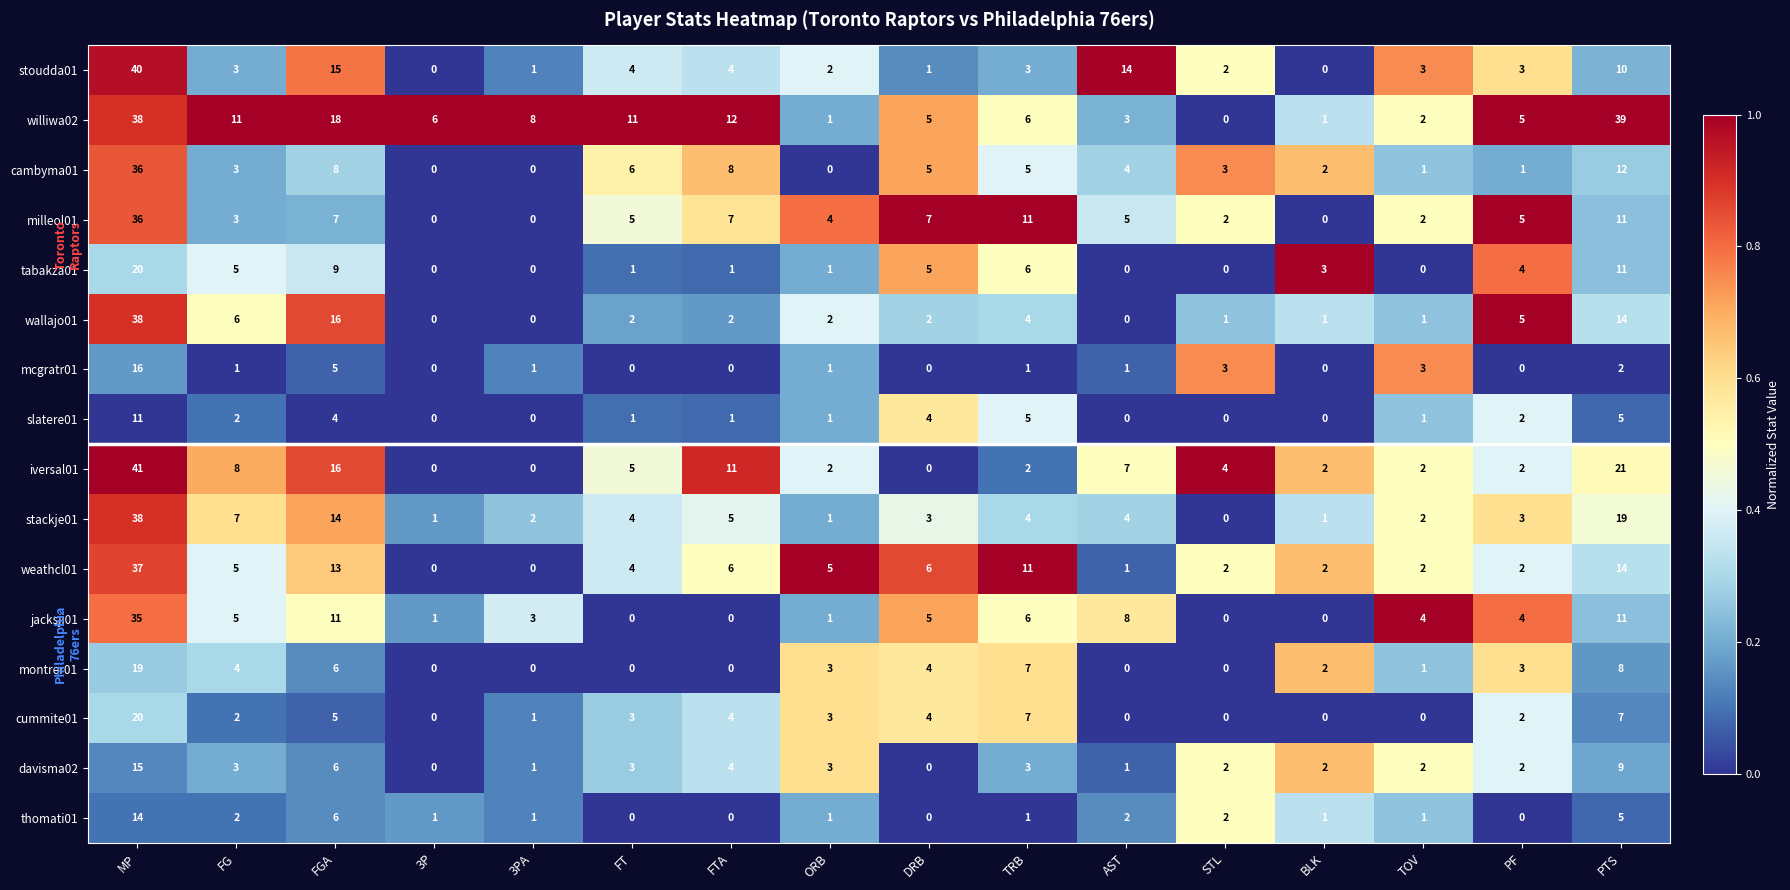

Where does the jacksji01 series first go above 4?

MP